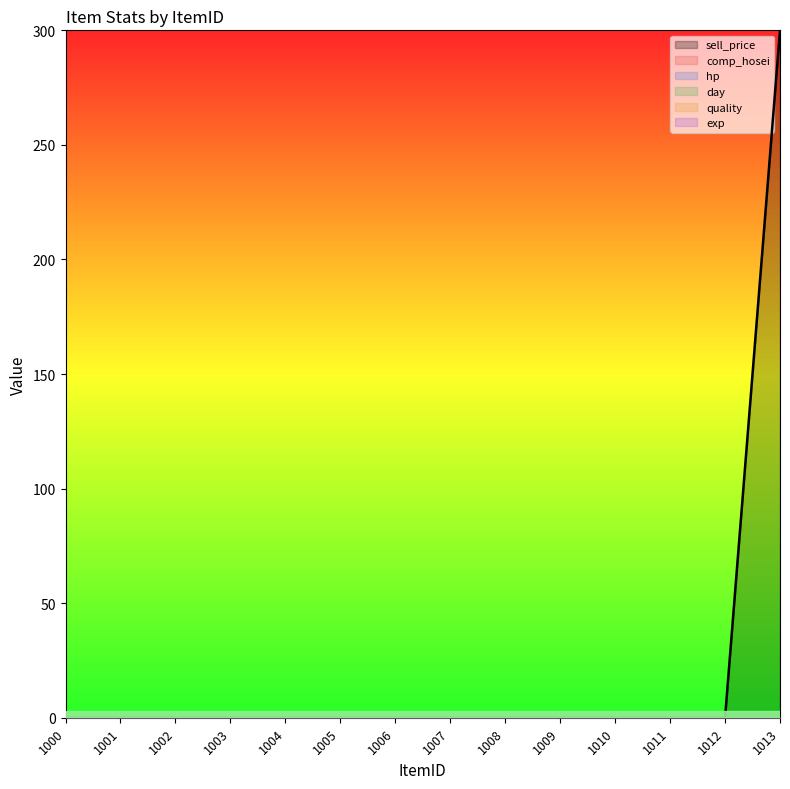

True or false: quality and day cross at least once.

False